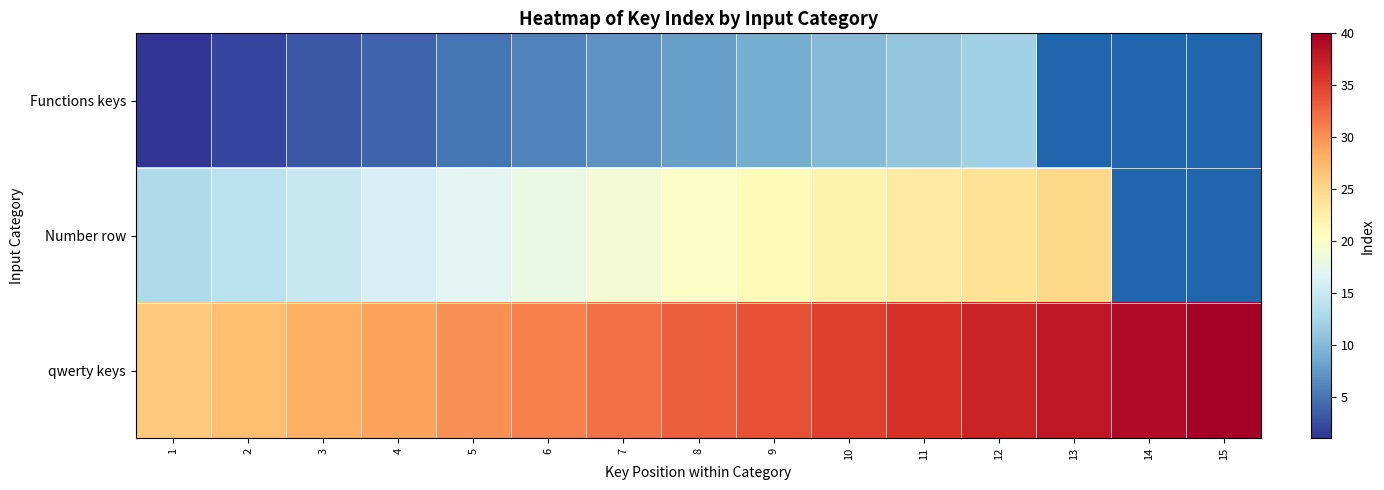

What is the greatest value displayed?

40.0